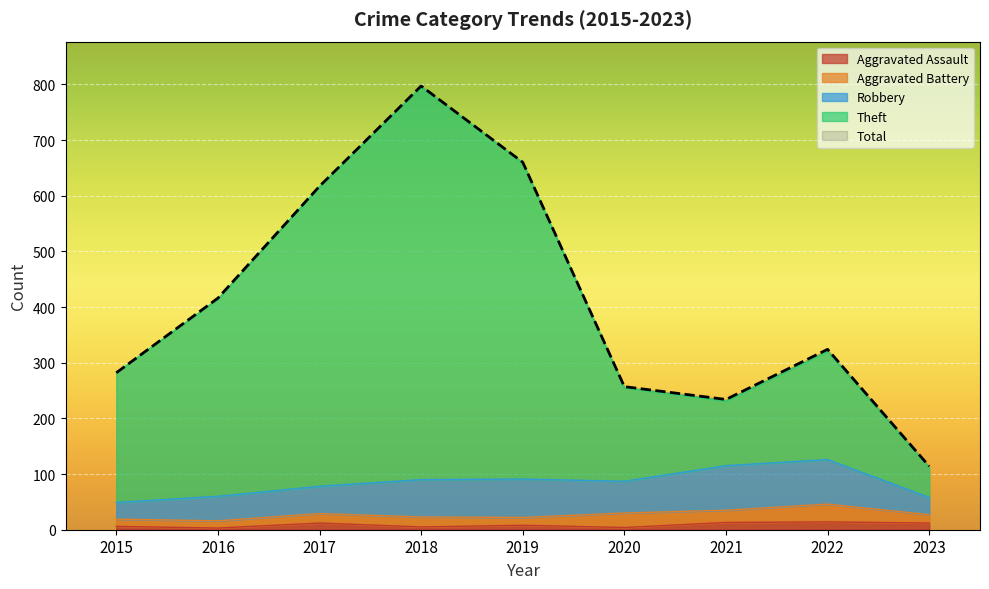

At how many categories does at least one series exceed 15?

9